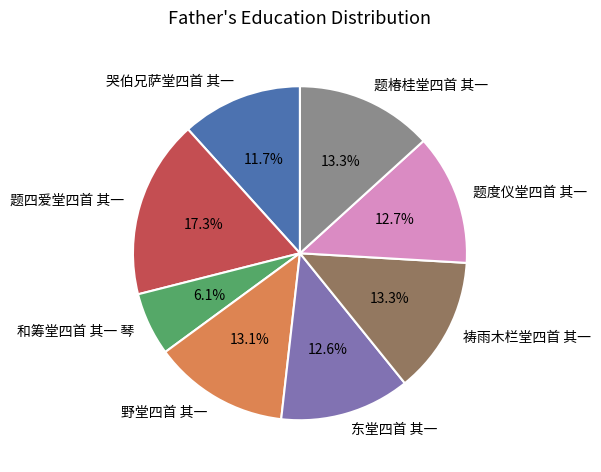

Is it true that 题度仪堂四首 其一 is 1% of the pie?

False